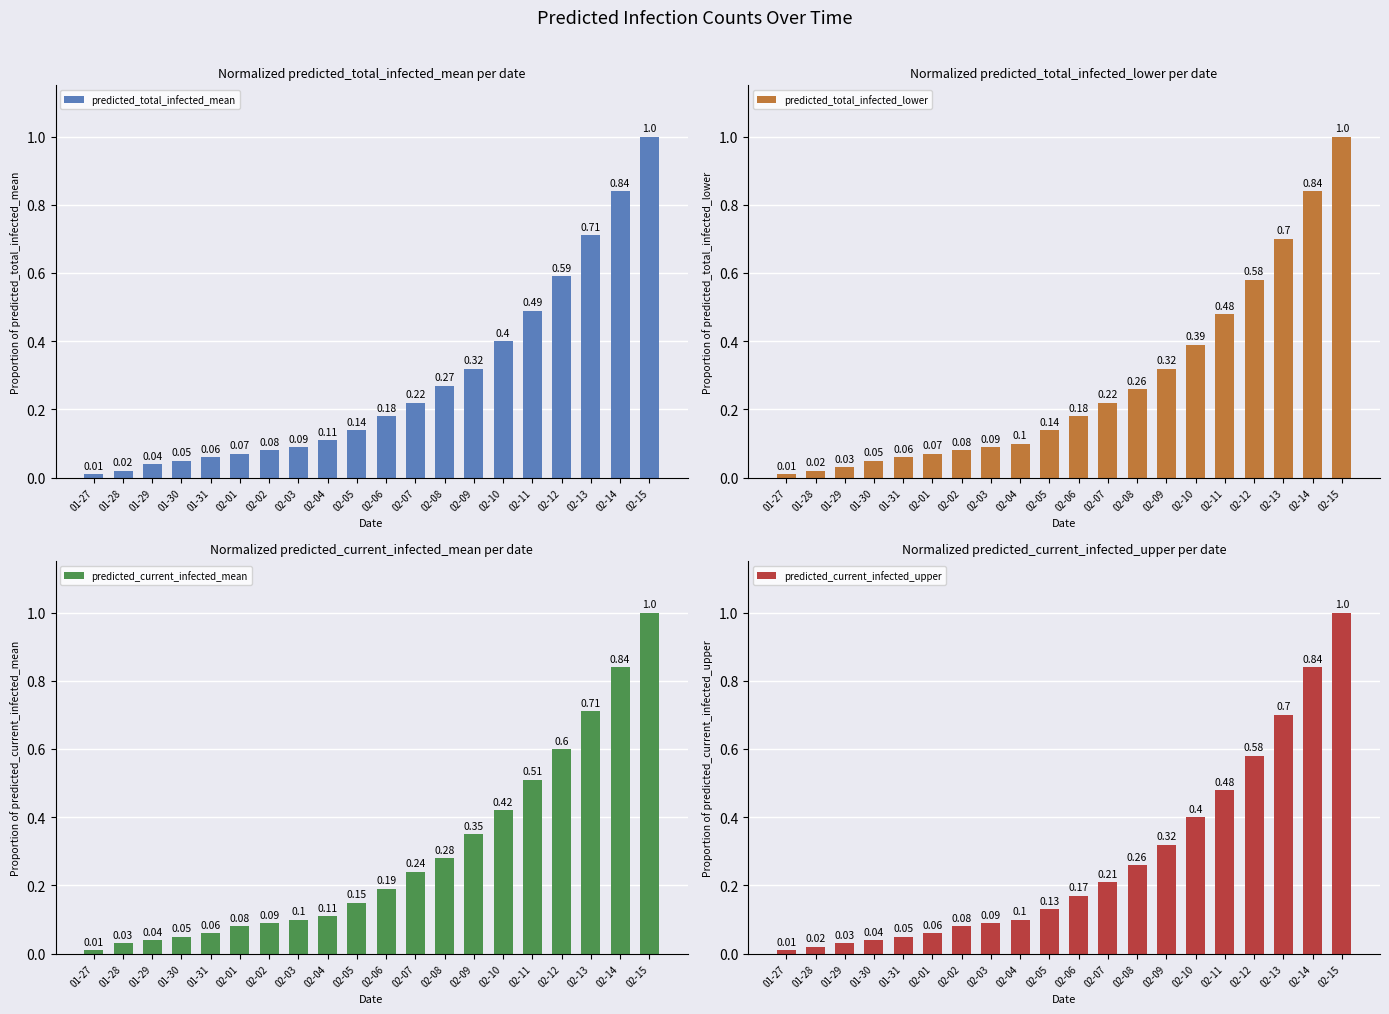

What is the difference between the second highest and minimum values in the predicted_current_infected_mean series?

0.8